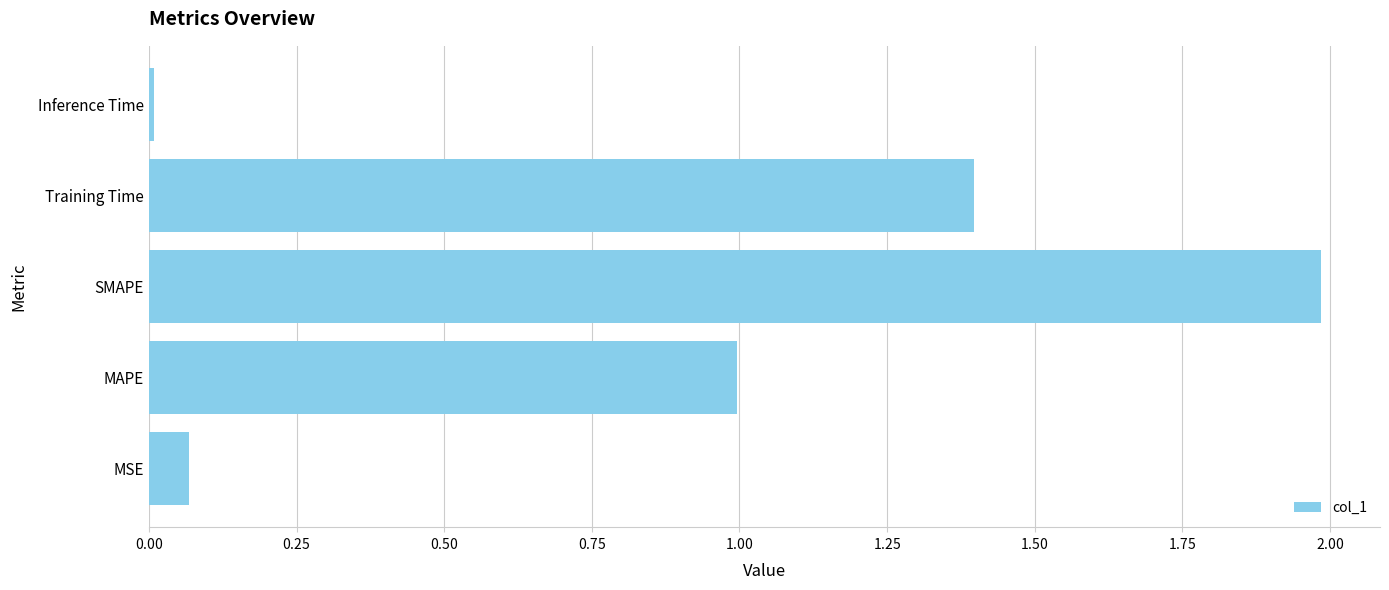

What is the greatest value displayed?

2.0